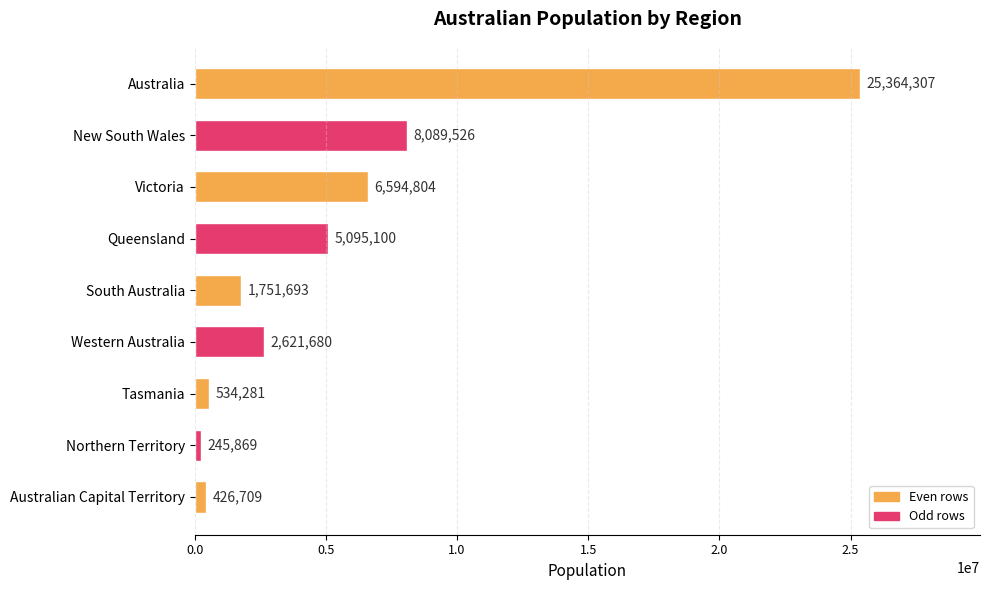

Reading bottom to top, transcribe all the data shown in this chart.

Australian Capital Territory=426709	Northern Territory=245869	Tasmania=534281	Western Australia=2621680	South Australia=1751693	Queensland=5095100	Victoria=6594804	New South Wales=8089526	Australia=25364307